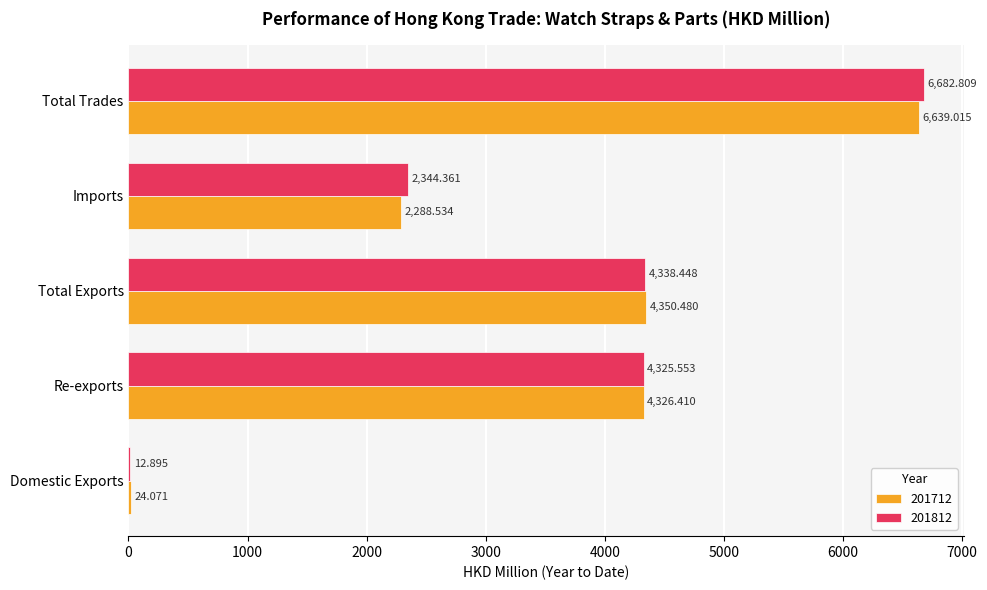

At which label is 201812 closest to 3347?

Re-exports